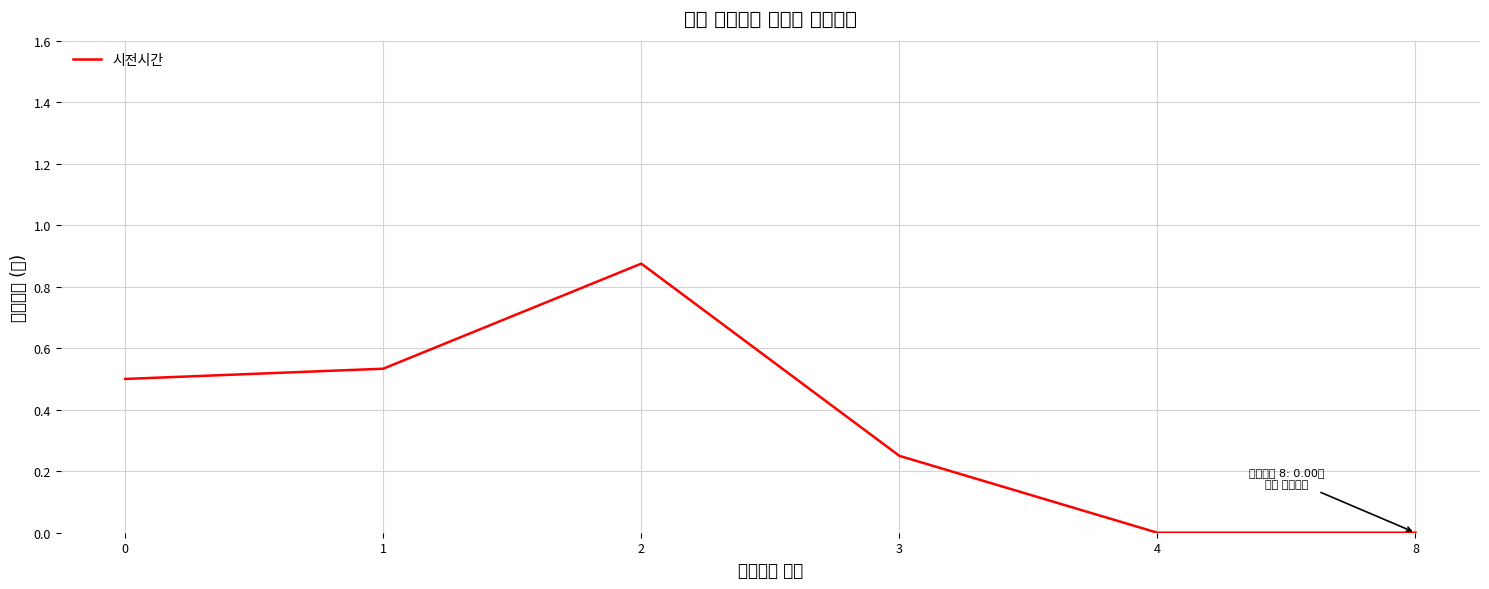

What is the maximum value shown in the chart?

0.9